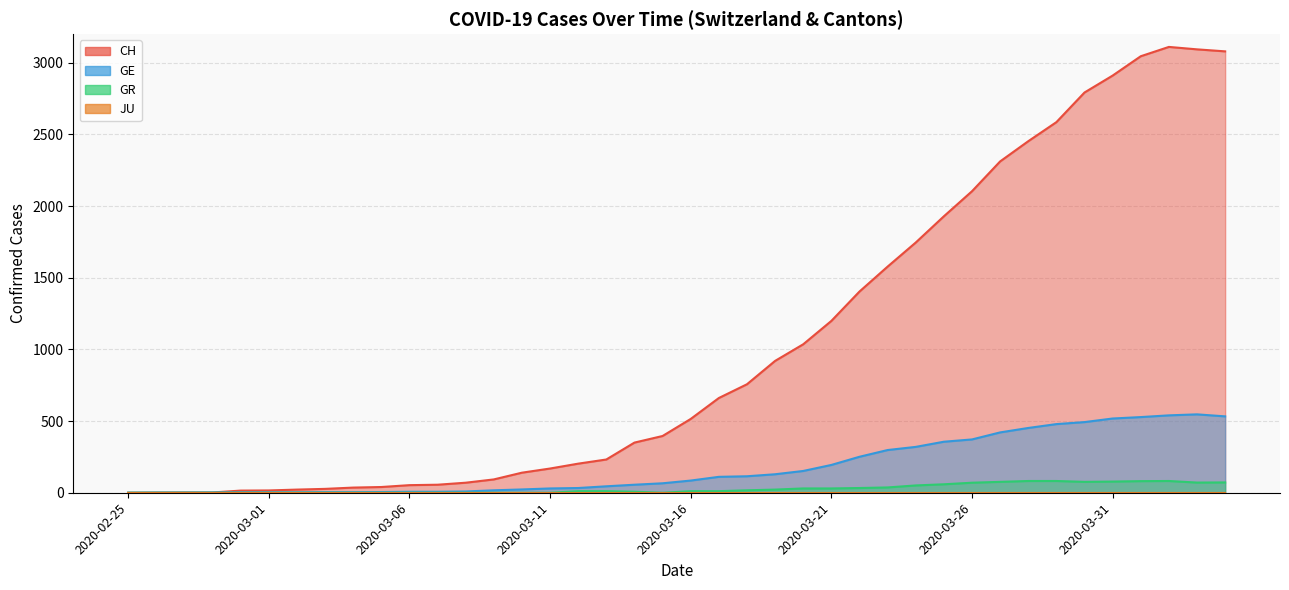

At which label does GR first exceed 11?

2020-03-18